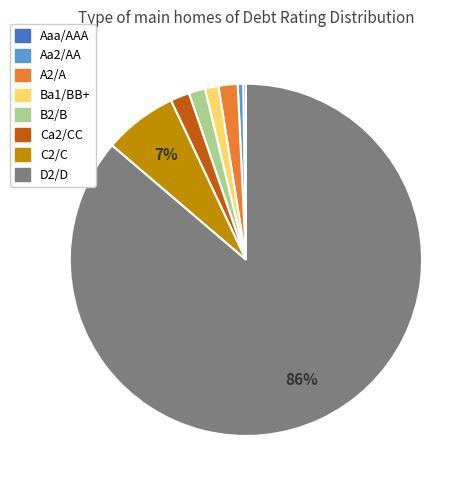

Does any single category account for the majority?

Yes